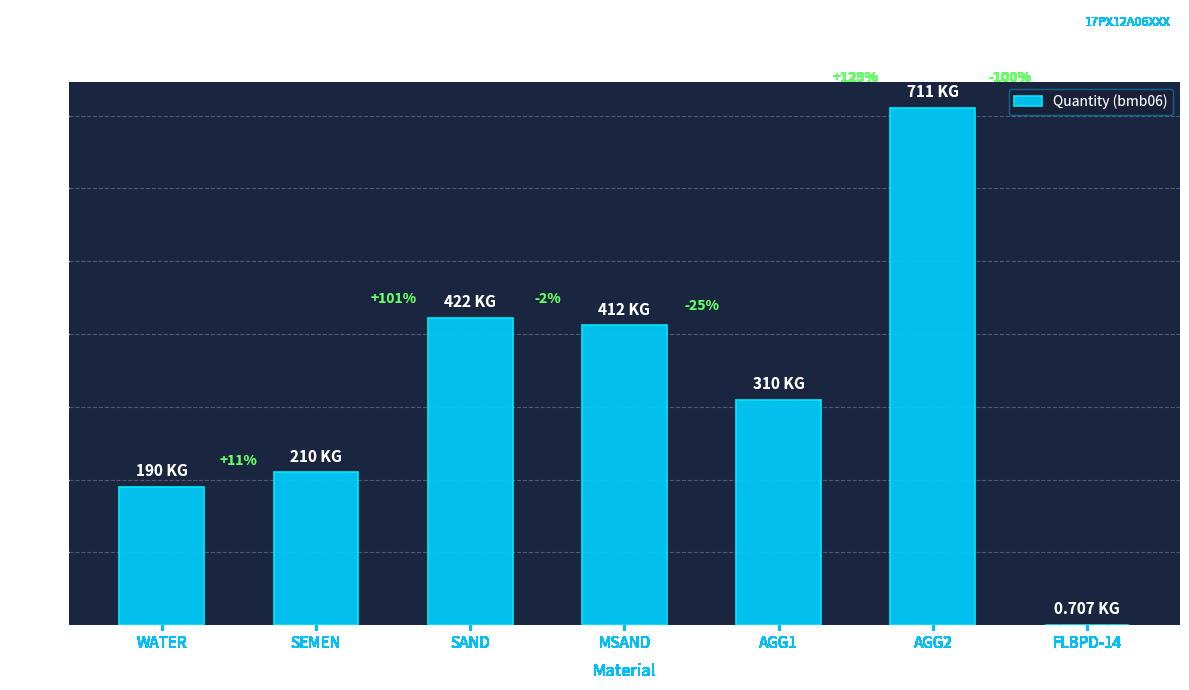

Are the bars horizontal?

No